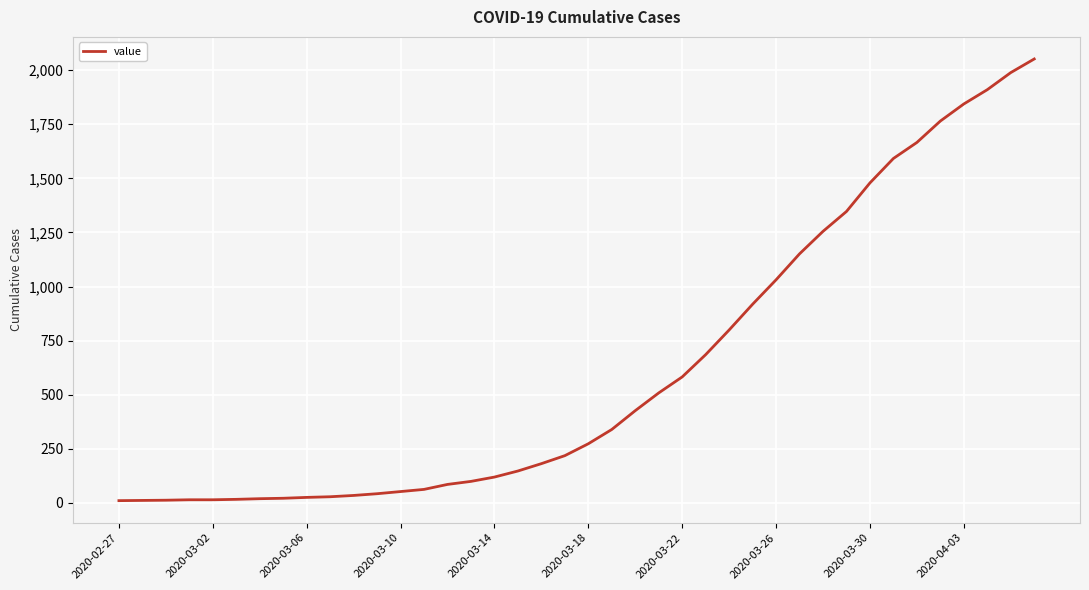

What is the difference between the maximum and minimum values?

2042